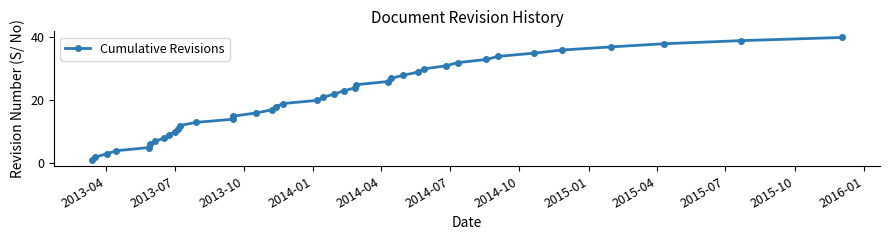

True or false: there are more than 2 points higher than both neighbors.

False